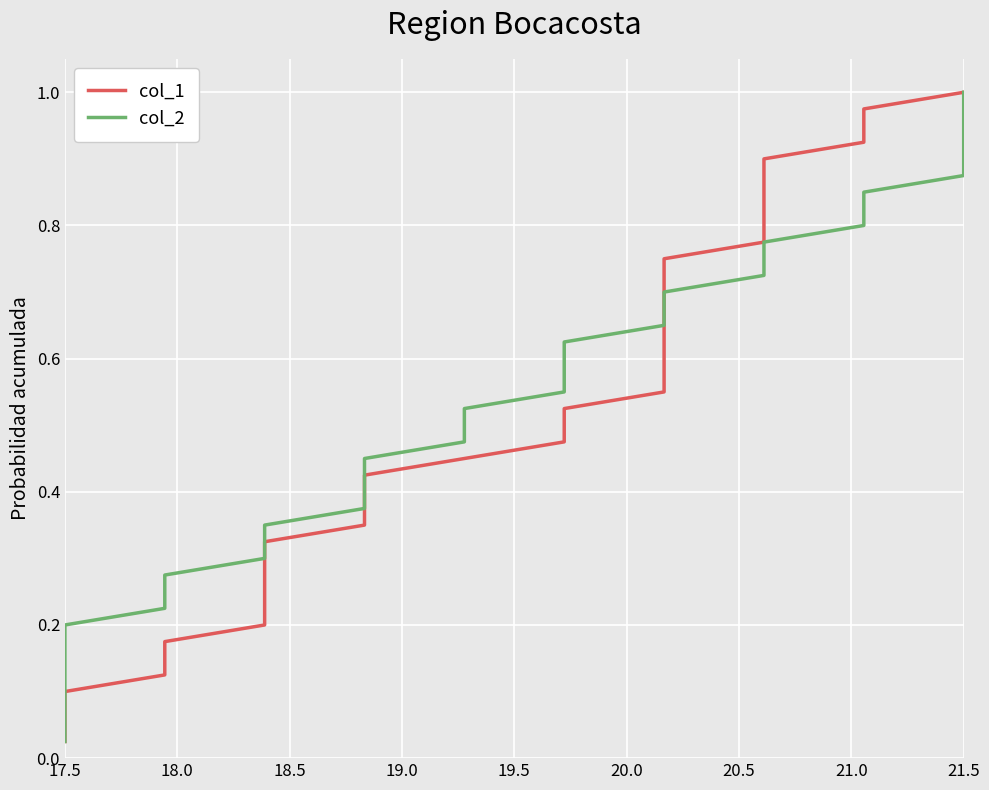

True or false: col_2 has more than 2 points higher than both neighbors.

False